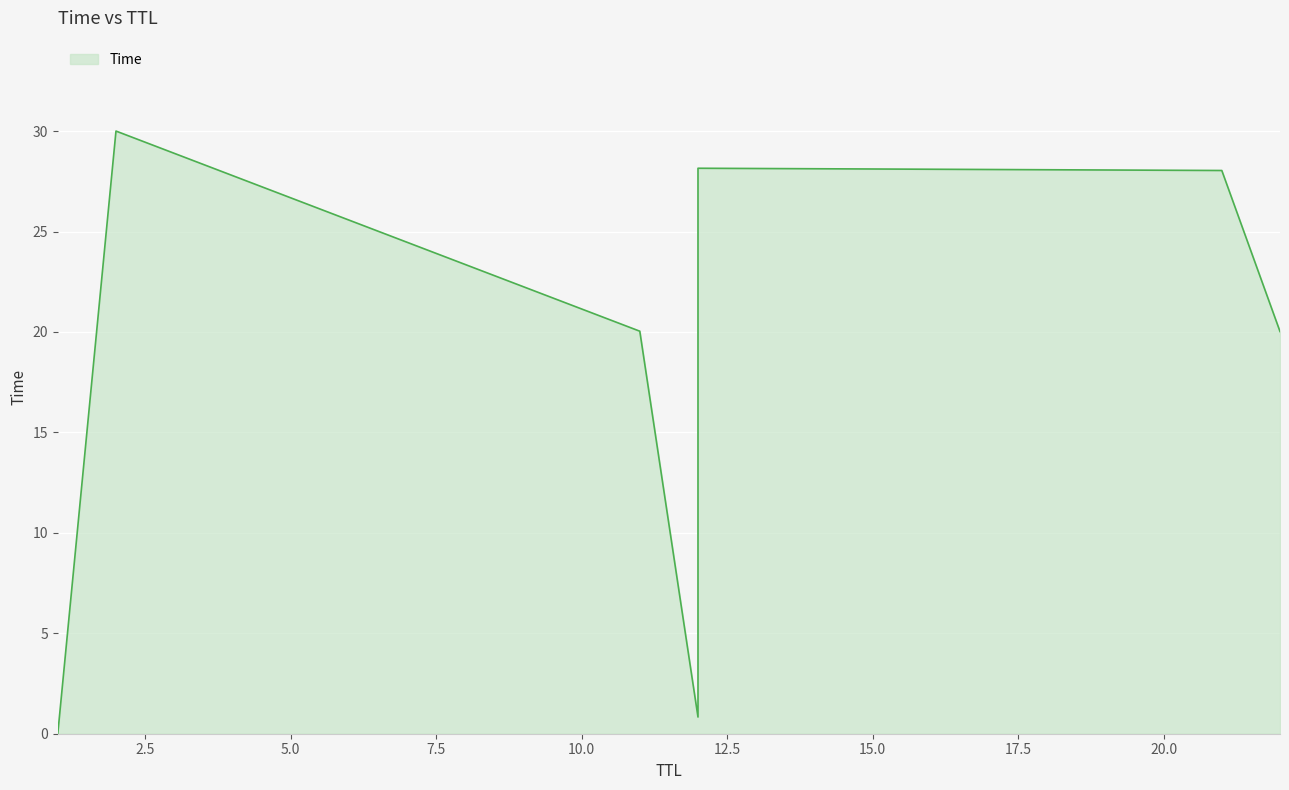

Between 22 and 12, which is larger?

12